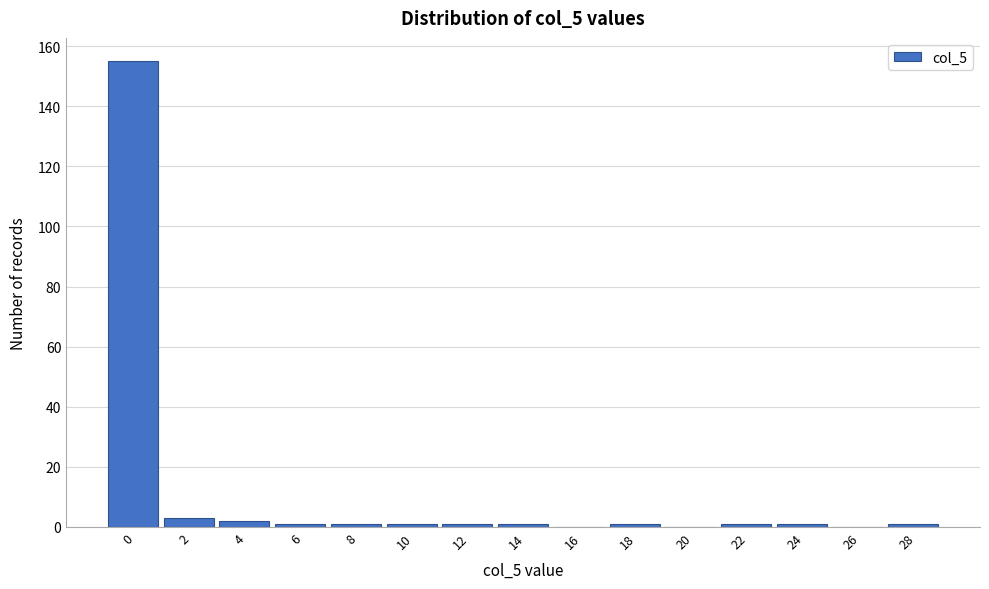

Reading left to right, transcribe all the data shown in this chart.

0=155	2=3	4=2	6=1	8=1	10=1	12=1	14=1	16=0	18=1	20=0	22=1	24=1	26=0	28=1